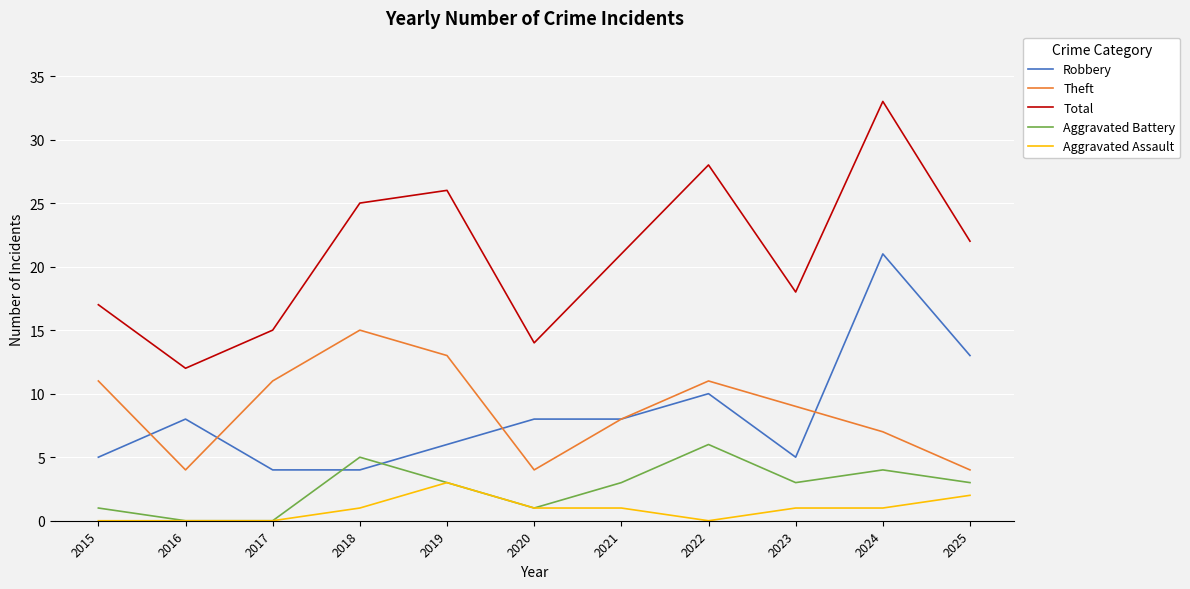

How many lines are shown in the chart?

5